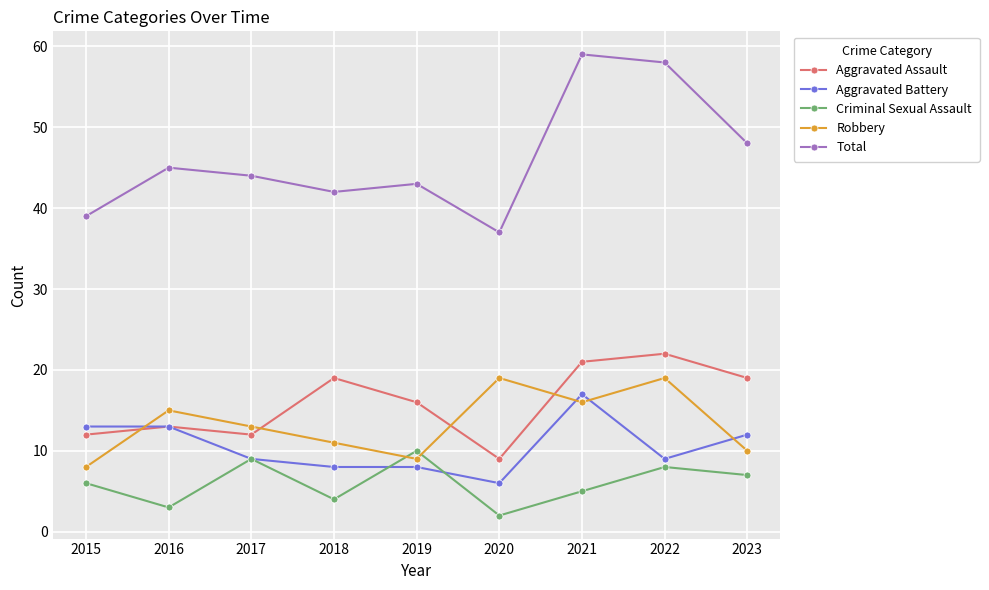

What is the spread (max minus min) of values at 2017?

35